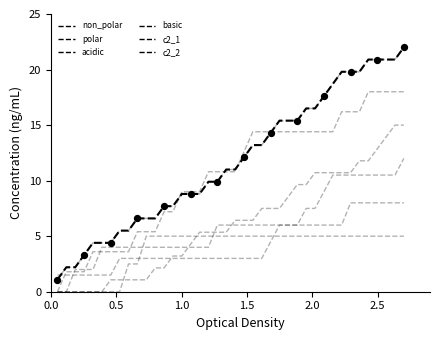

Which series has the largest total across all categories?

non_polar